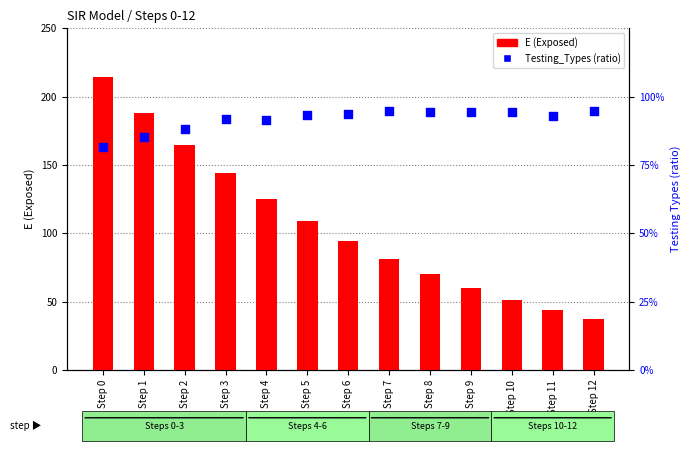

Which series contains the highest Y value?

E (Exposed)